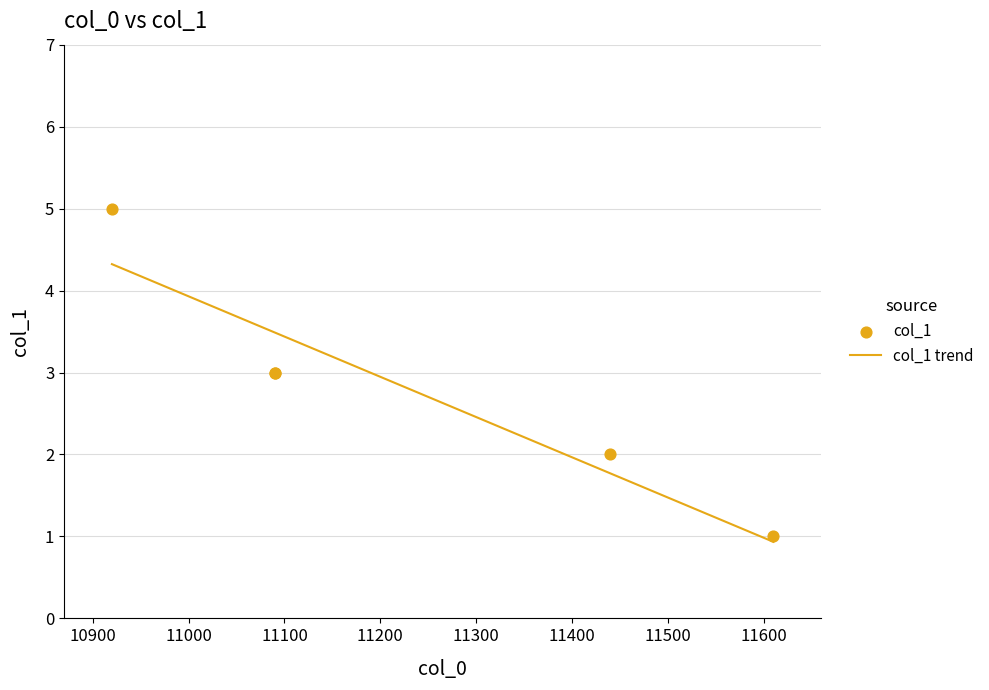

Approximately how many times larger is the value at 11090 compared to 11090?

1.0